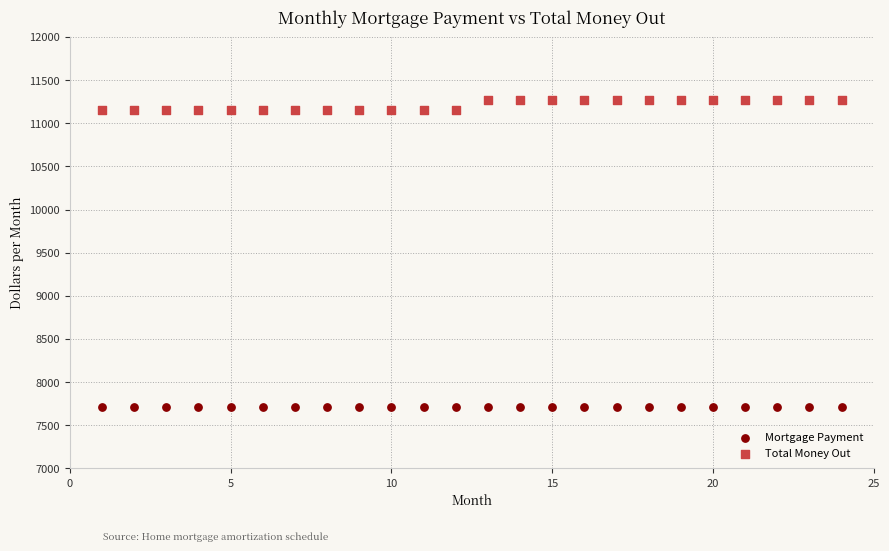

Which series reaches the minimum Y coordinate?

Mortgage Payment